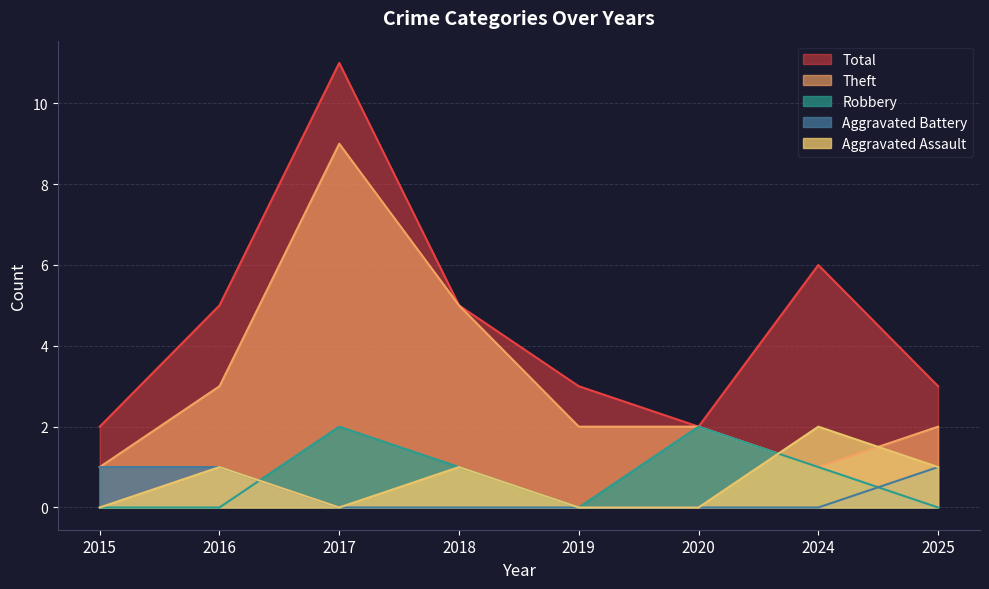

Which has a higher value, 2016 or 2024?

2024